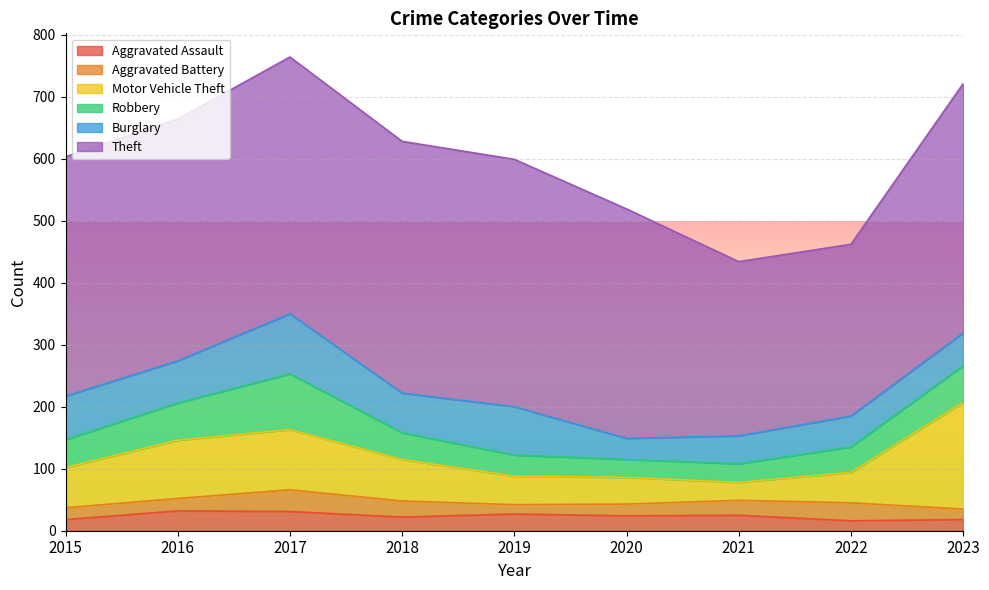

What is the highest value of the Aggravated Assault series?

32